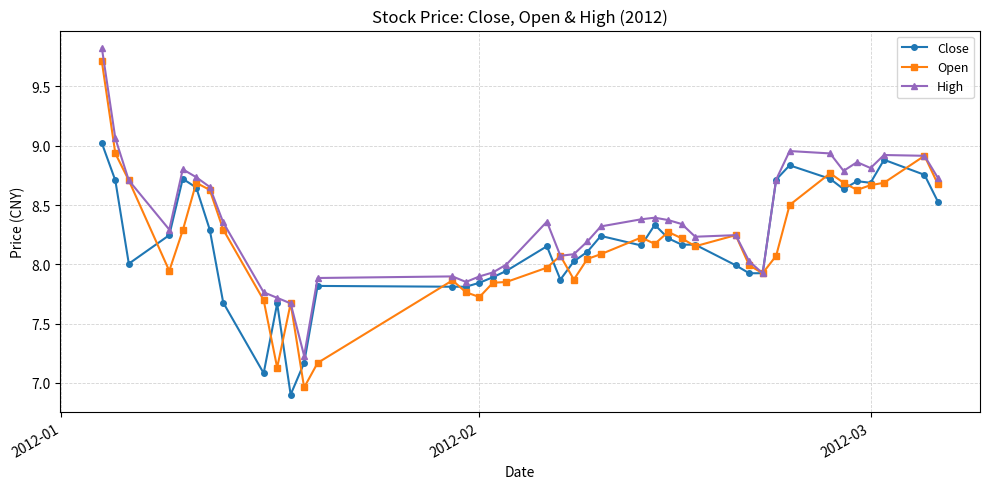

Which series has the largest total across all categories?

High